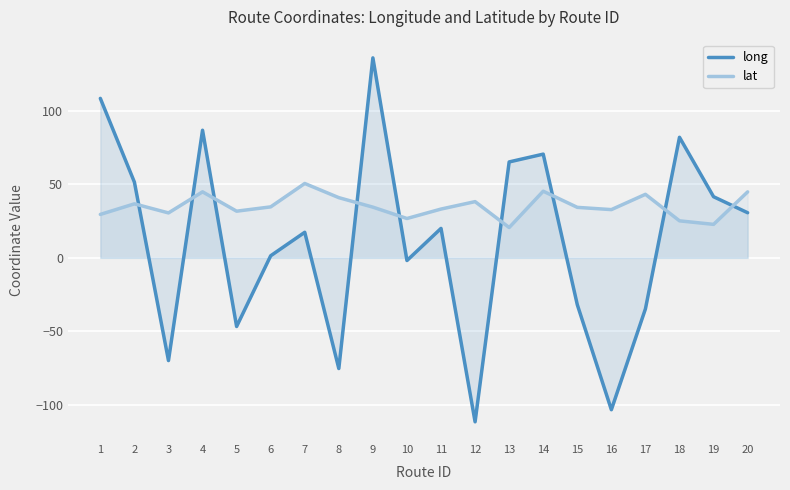

How many lines are shown in the chart?

2